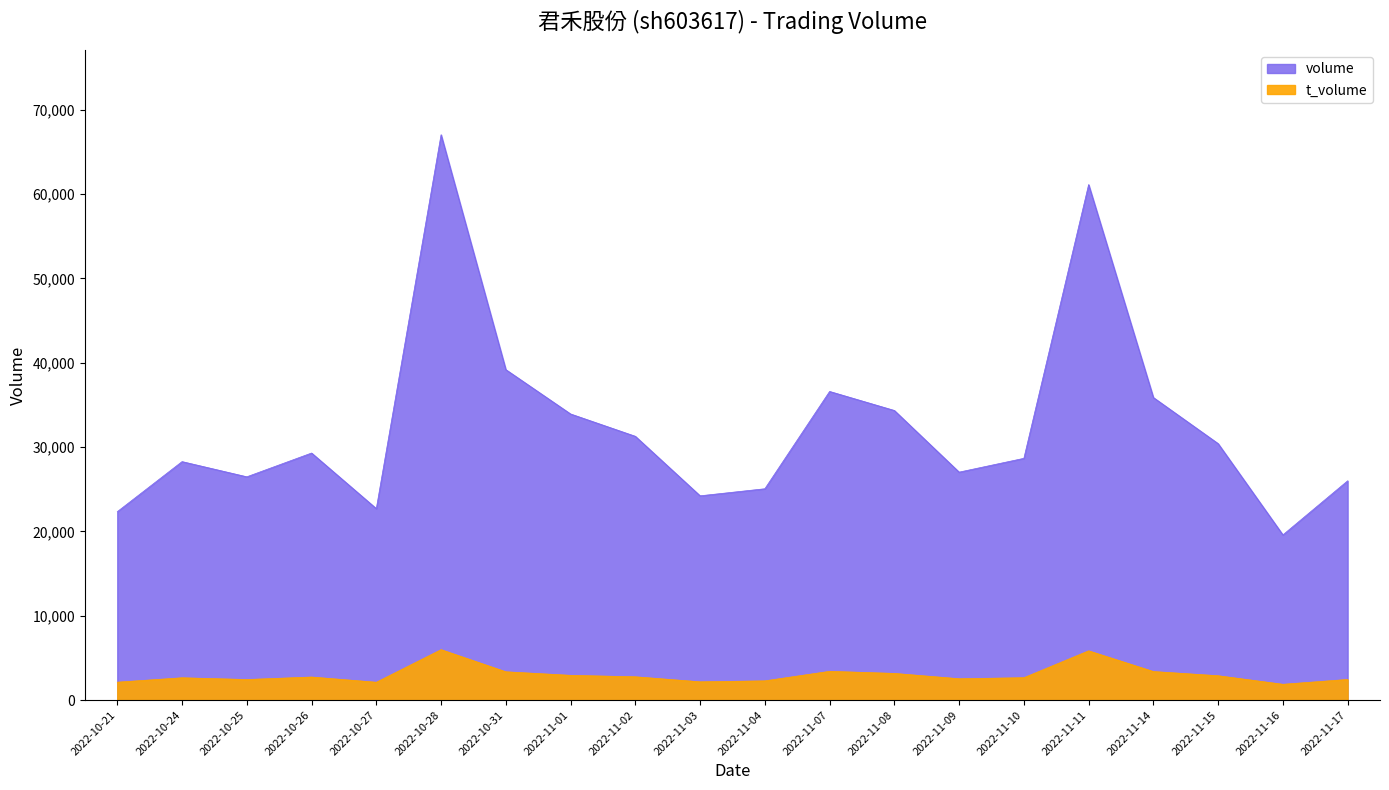

What is the sum of all volume values?

649308